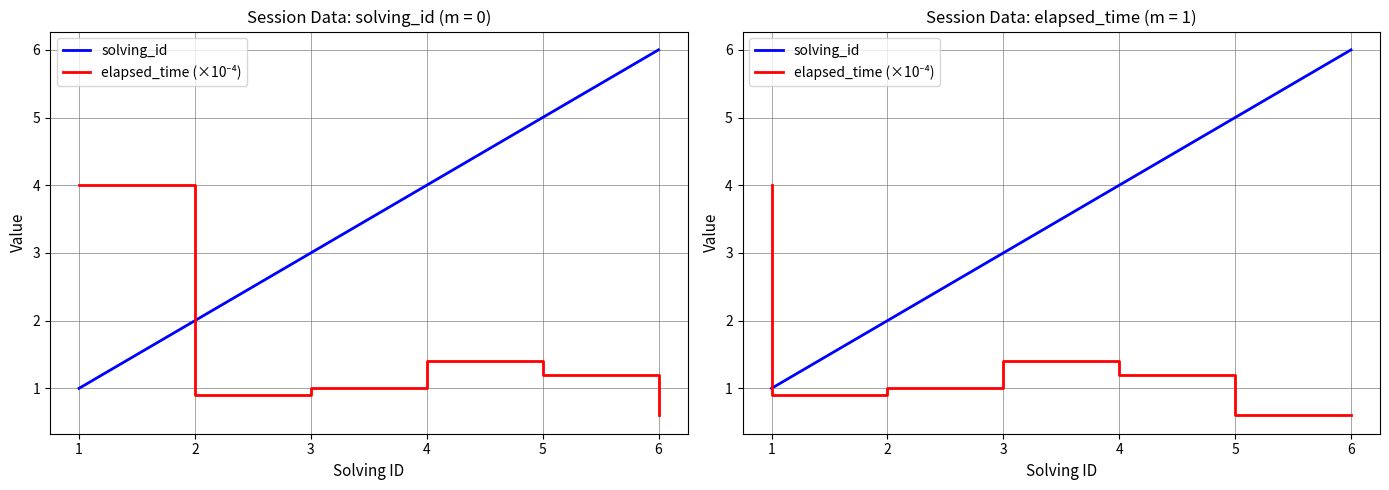

Which has a higher value, 2 or 3?

3